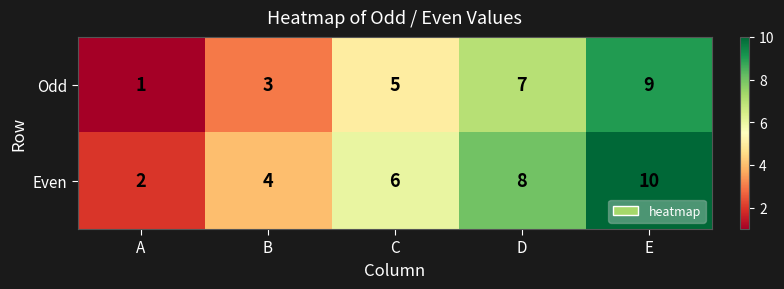

List the series in order of their peak value, lowest first.

Odd, Even